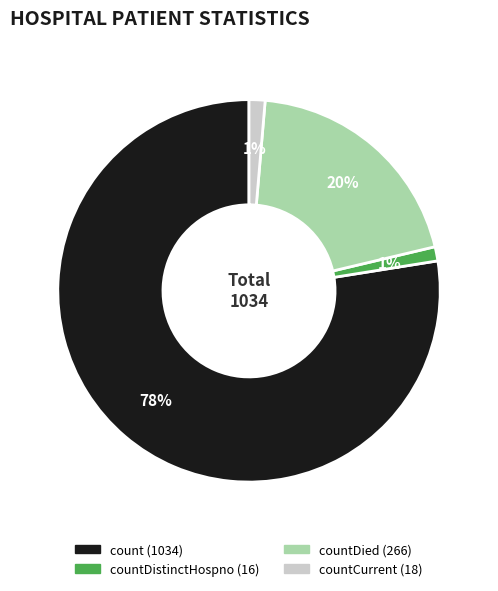

To the nearest percent, what is the average slice percentage?

25%